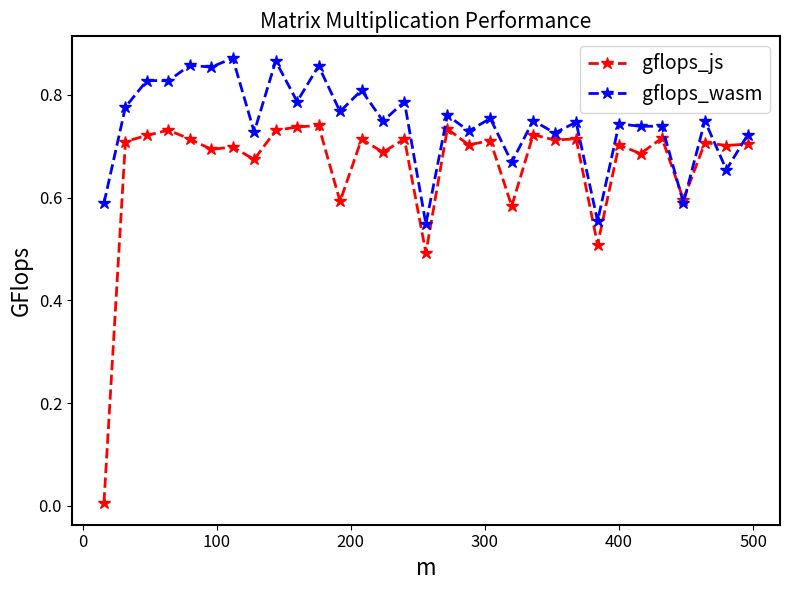

In gflops_wasm, how many points are higher than both neighbors (excluding endpoints)?

14